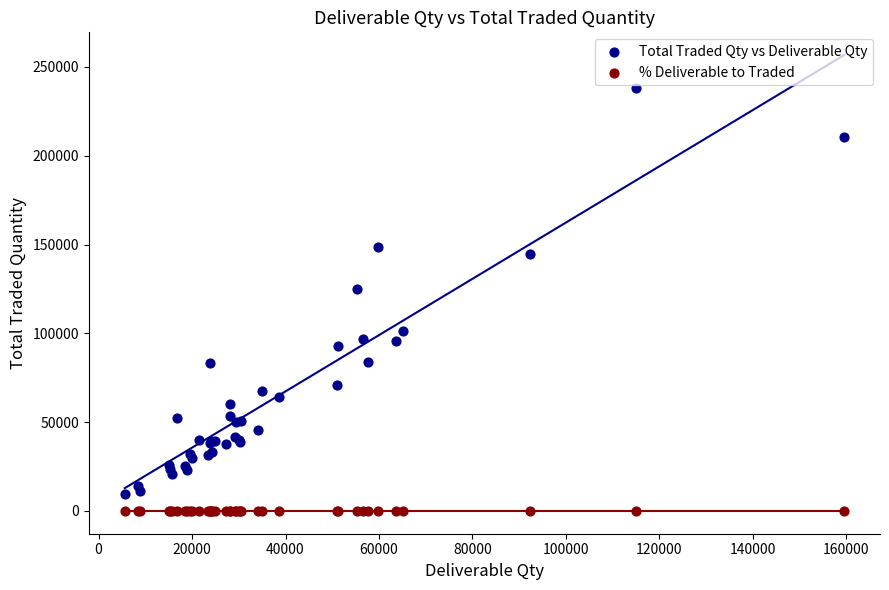

Across all series, what Y value is closest to 119055?

125018.0